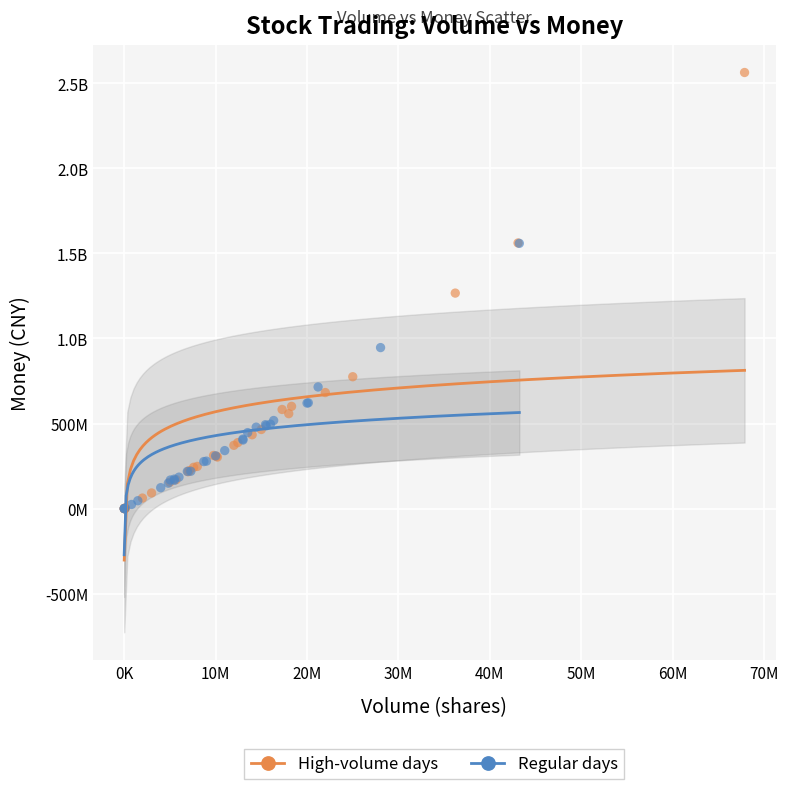

What are all the series names shown in the legend?

High-volume days, Regular days